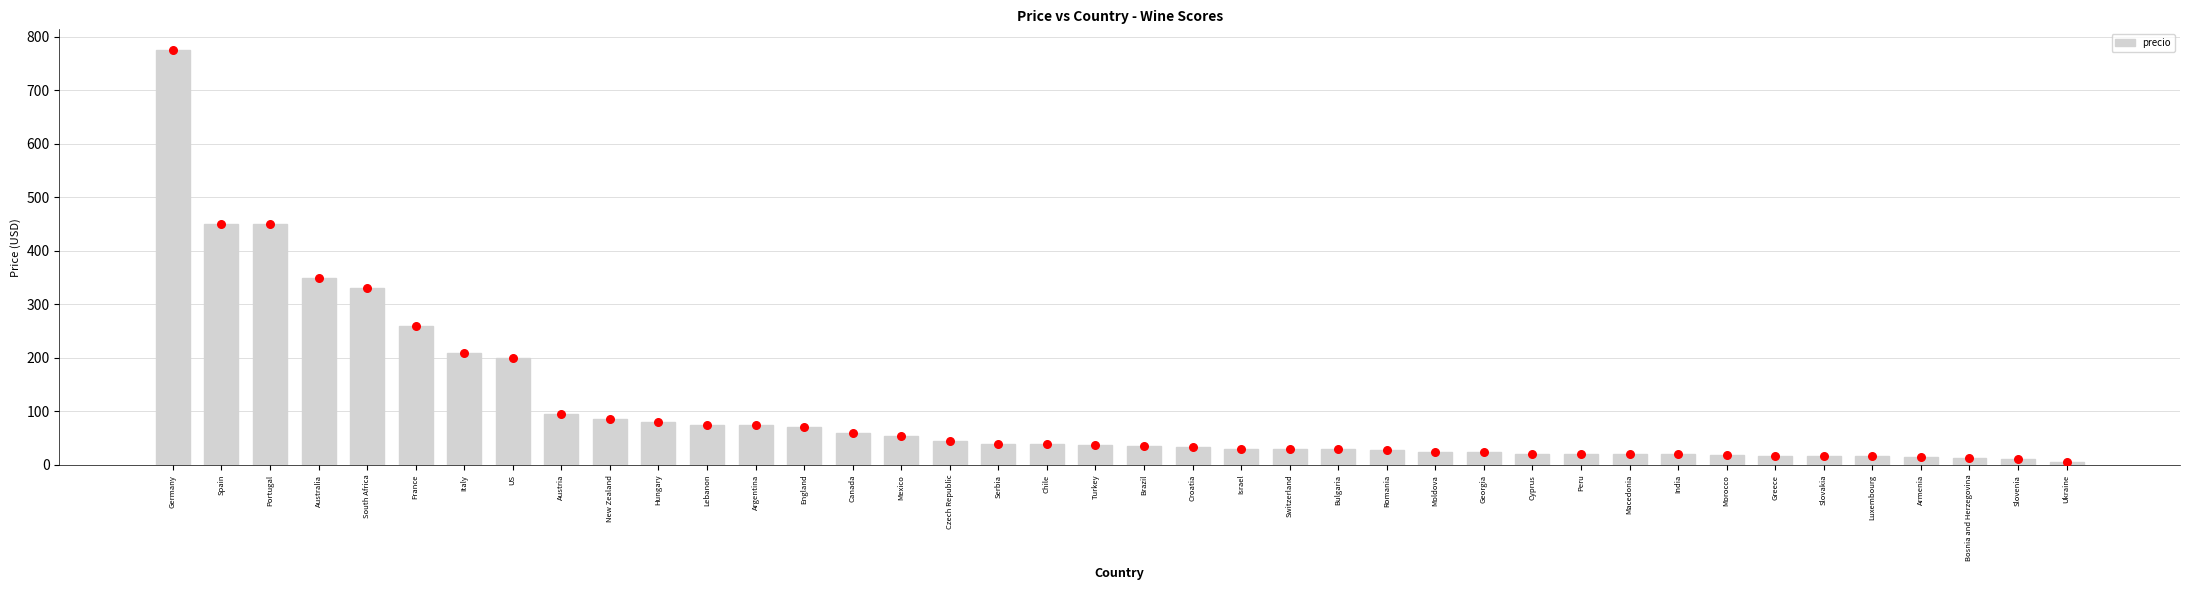

What is the change in value from Italy to Bulgaria?

-180